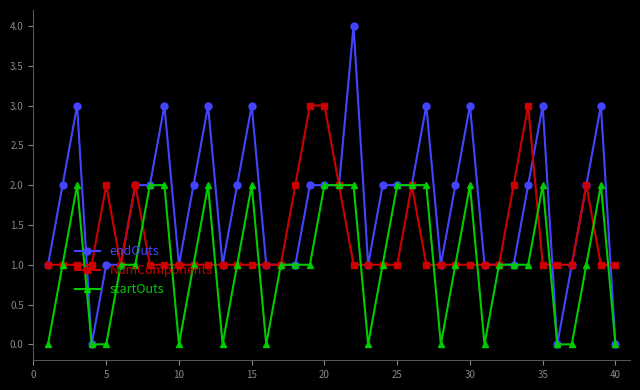

Which series has the largest total across all categories?

endOuts